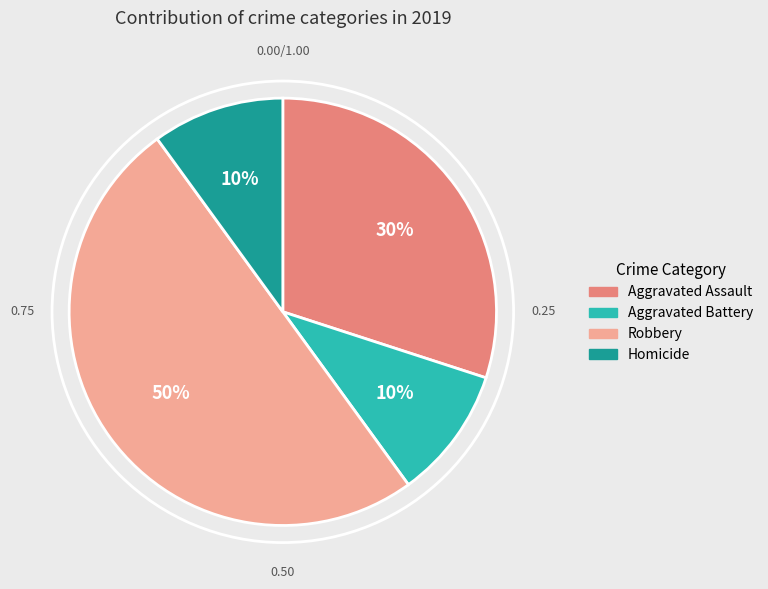

To the nearest percent, what portion does Aggravated Assault represent?

30%